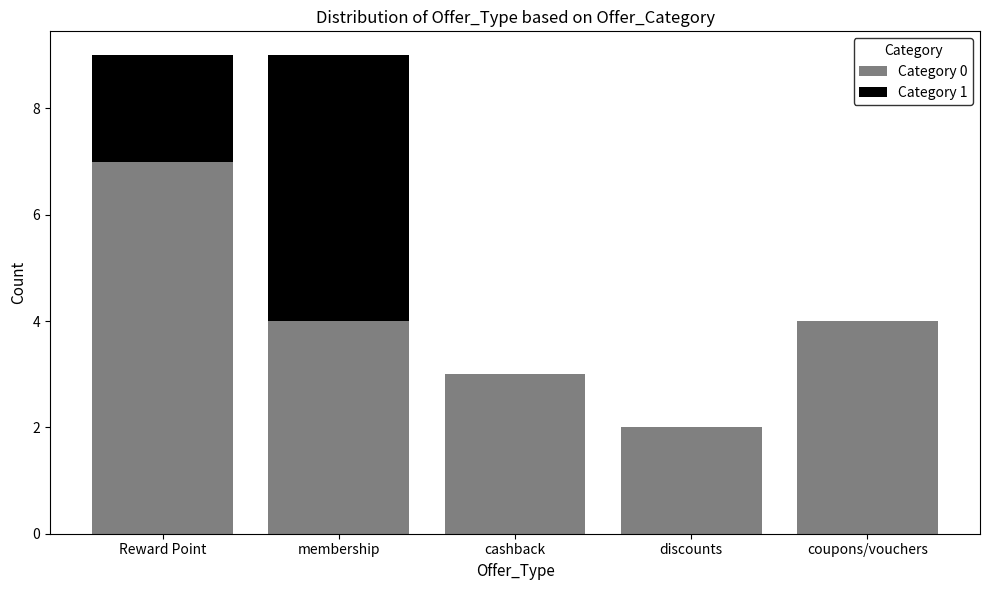

Reading left to right, list the values for the Category 0 series.

Reward Point=7	membership=4	cashback=3	discounts=2	coupons/vouchers=4